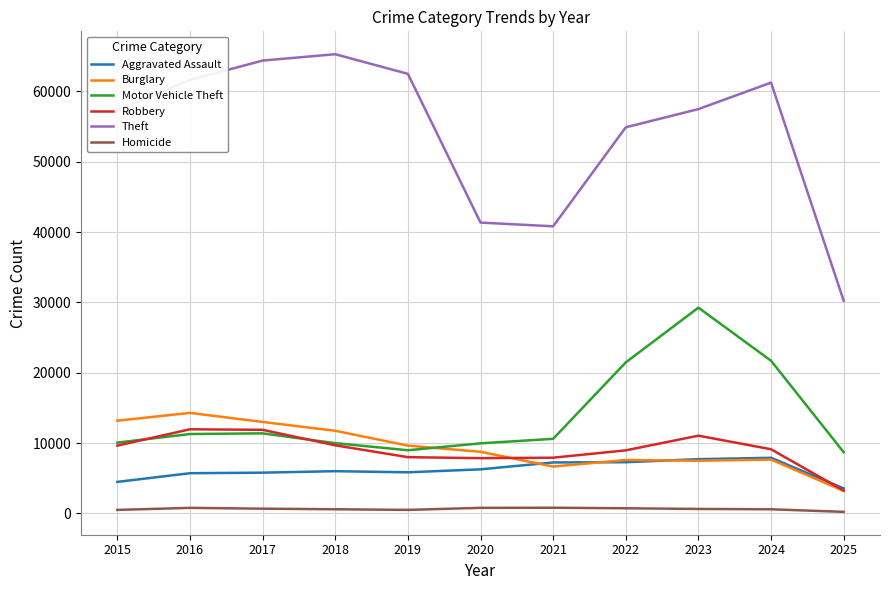

What is the difference between the Motor Vehicle Theft values at 2019 and 2024?

12725